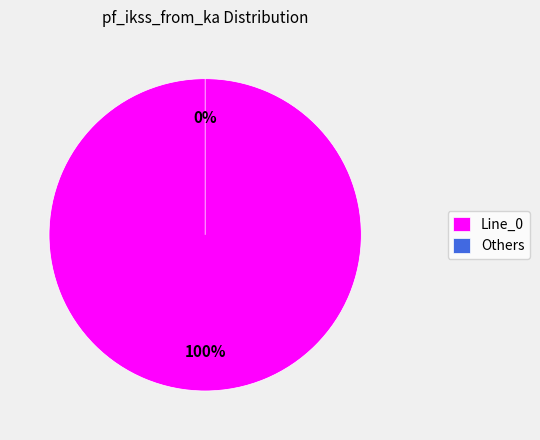

Count the number of slices in the pie.

4